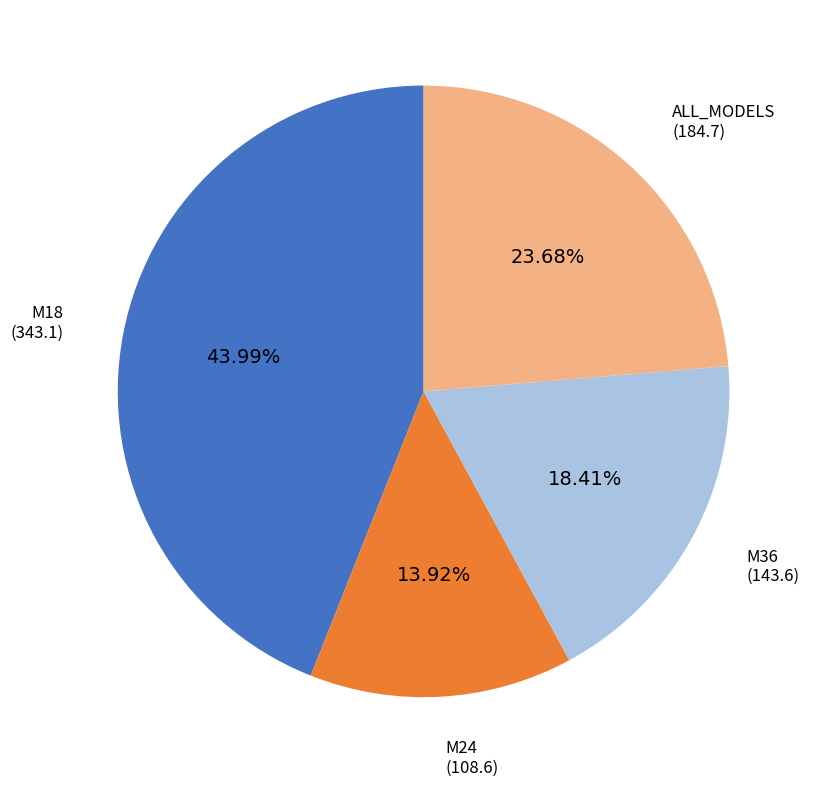

How many segments does this pie chart have?

4